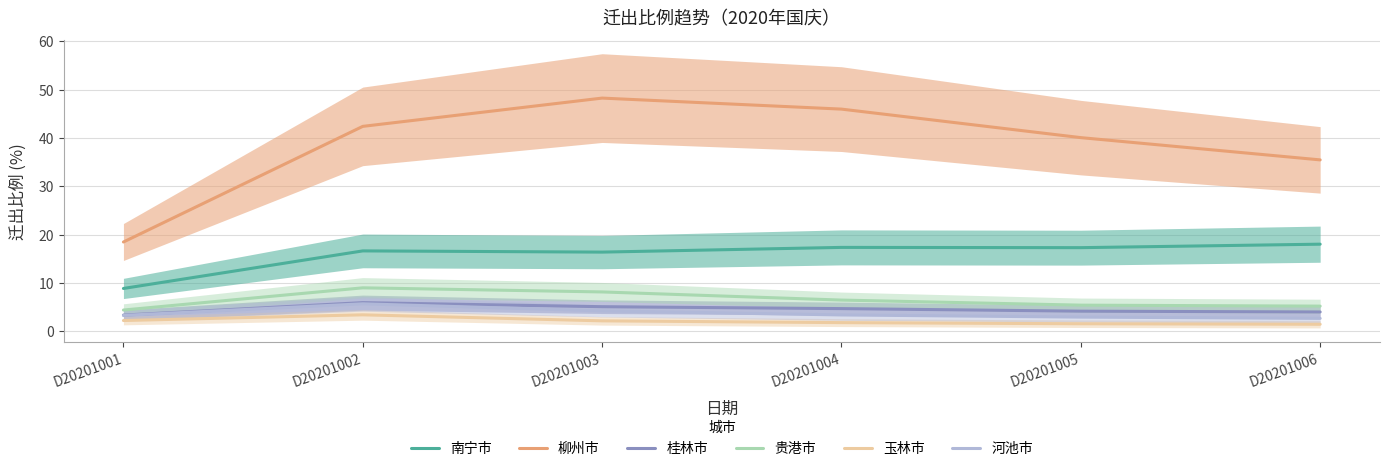

Rank the series at D20201004 from lowest to highest value.

玉林市, 河池市, 桂林市, 贵港市, 南宁市, 柳州市